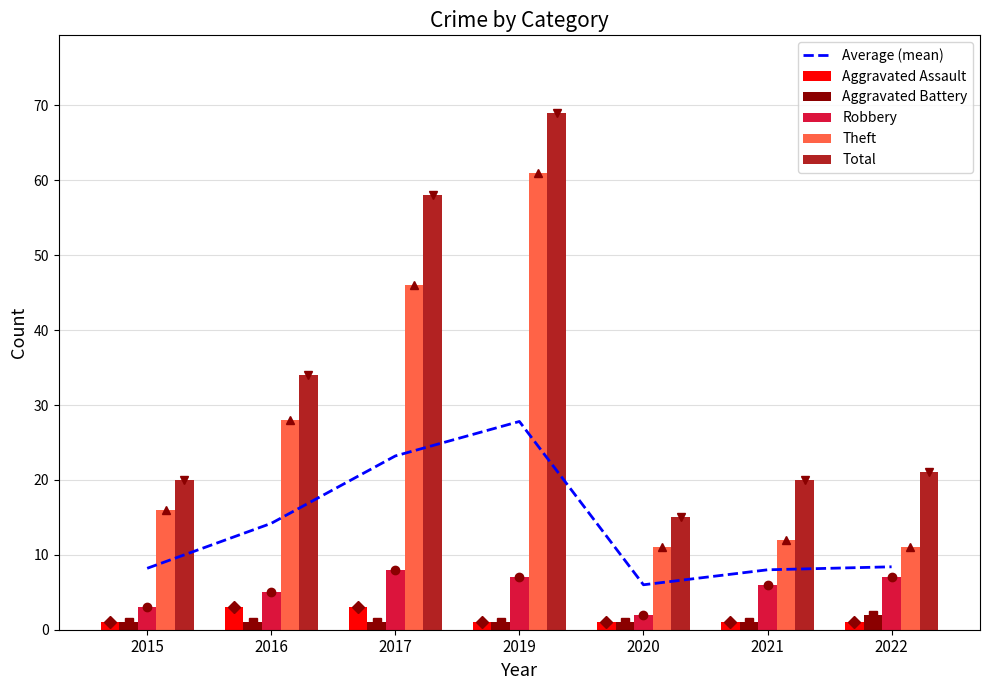

At how many categories does at least one series exceed 46?

2